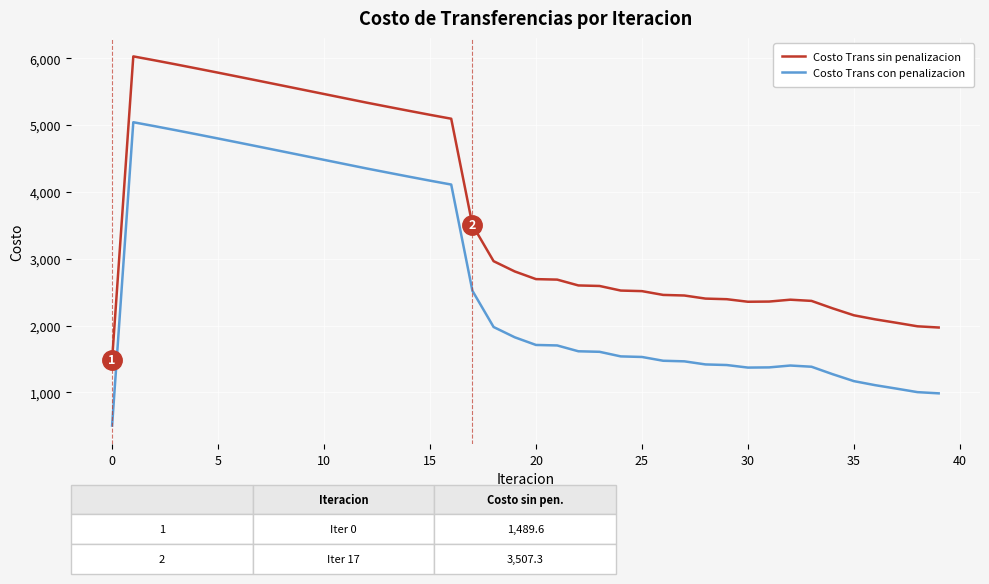

Which series has the largest total across all categories?

Costo Trans sin penalizacion